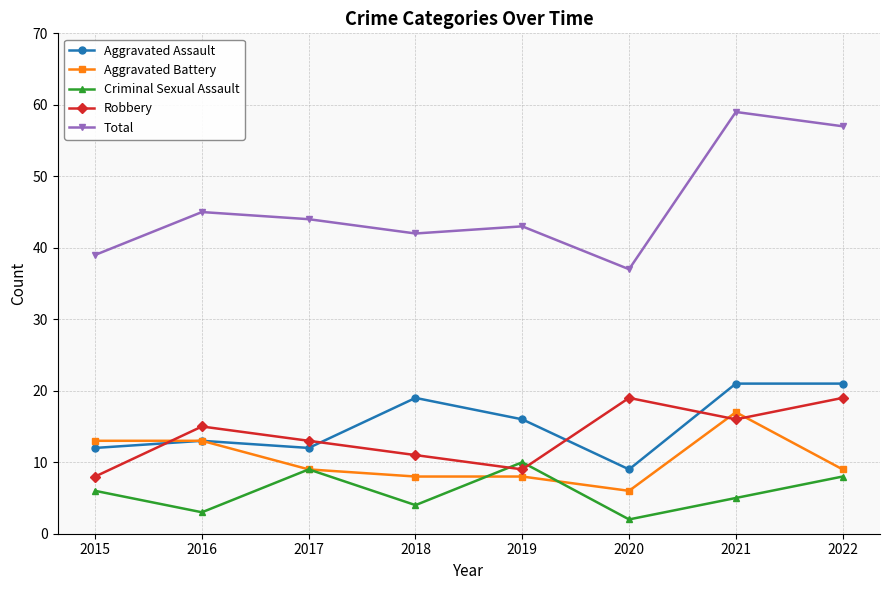

Reading right to left, what are all the values shown in this chart?

Aggravated Assault: 2022=21	2021=21	2020=9	2019=16	2018=19	2017=12	2016=13	2015=12
Aggravated Battery: 2022=9	2021=17	2020=6	2019=8	2018=8	2017=9	2016=13	2015=13
Criminal Sexual Assault: 2022=8	2021=5	2020=2	2019=10	2018=4	2017=9	2016=3	2015=6
Robbery: 2022=19	2021=16	2020=19	2019=9	2018=11	2017=13	2016=15	2015=8
Total: 2022=57	2021=59	2020=37	2019=43	2018=42	2017=44	2016=45	2015=39